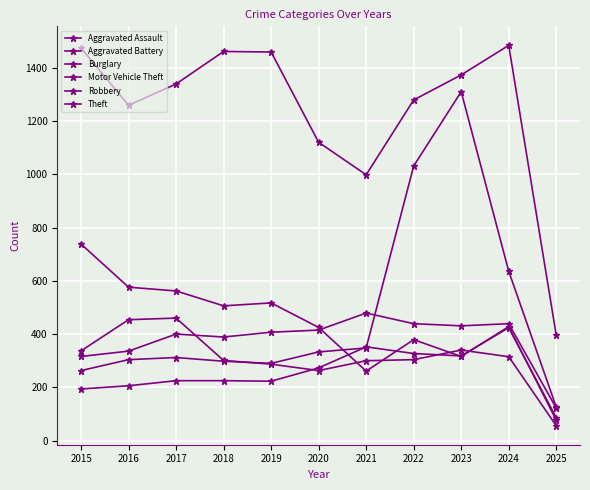

At which label is Burglary closest to 407?

2020